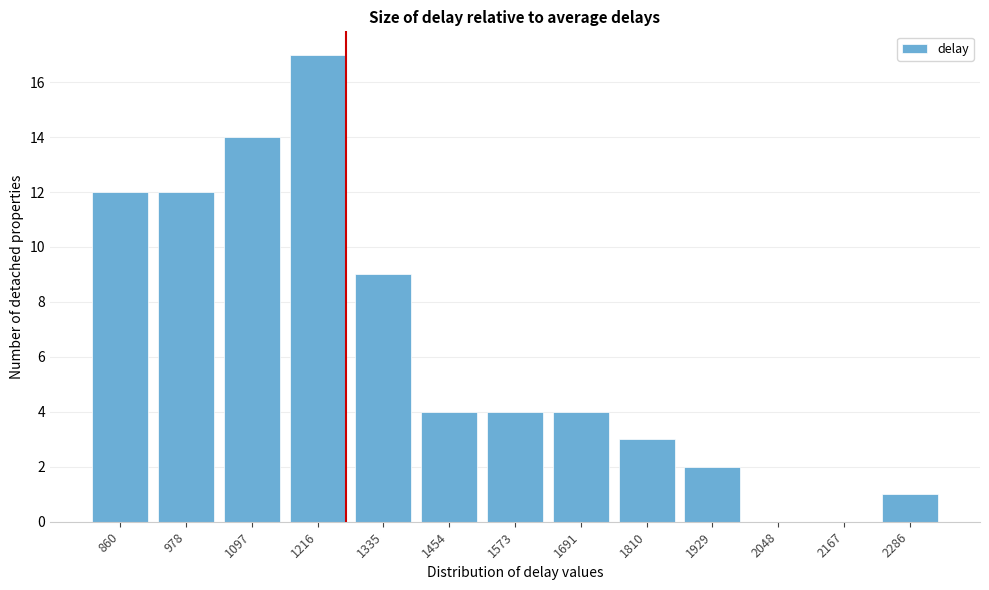

Reading right to left, transcribe all the data shown in this chart.

2286=1	2167=0	2048=0	1929=2	1810=3	1691=4	1573=4	1454=4	1335=9	1216=17	1097=14	978=12	860=12